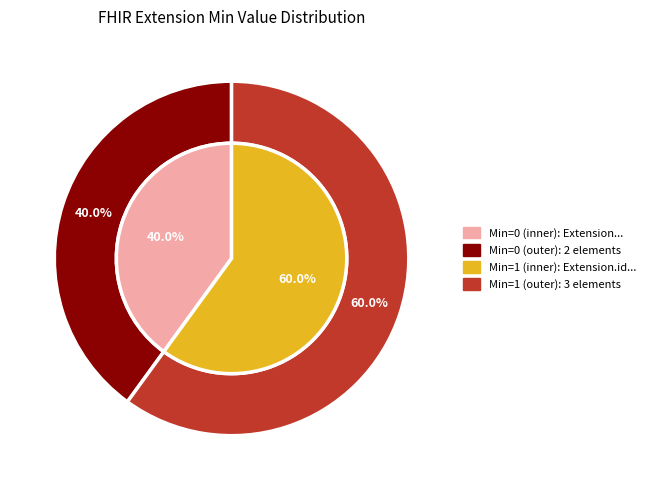

Which slice is the smallest?

Extension